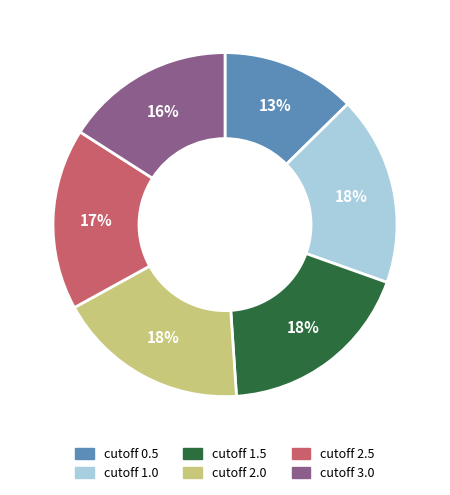

Is it true that cutoff 0.5 is 13% of the pie?

True